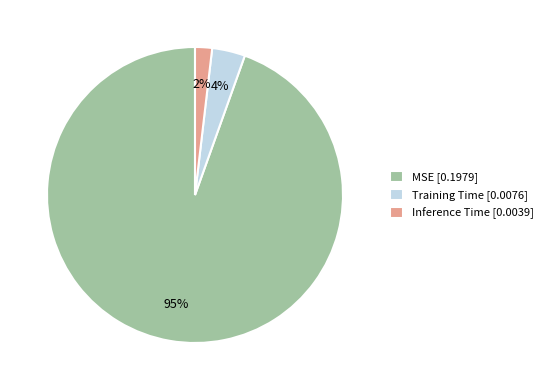

To the nearest percent, what percentage of the pie is Inference Time?

2%